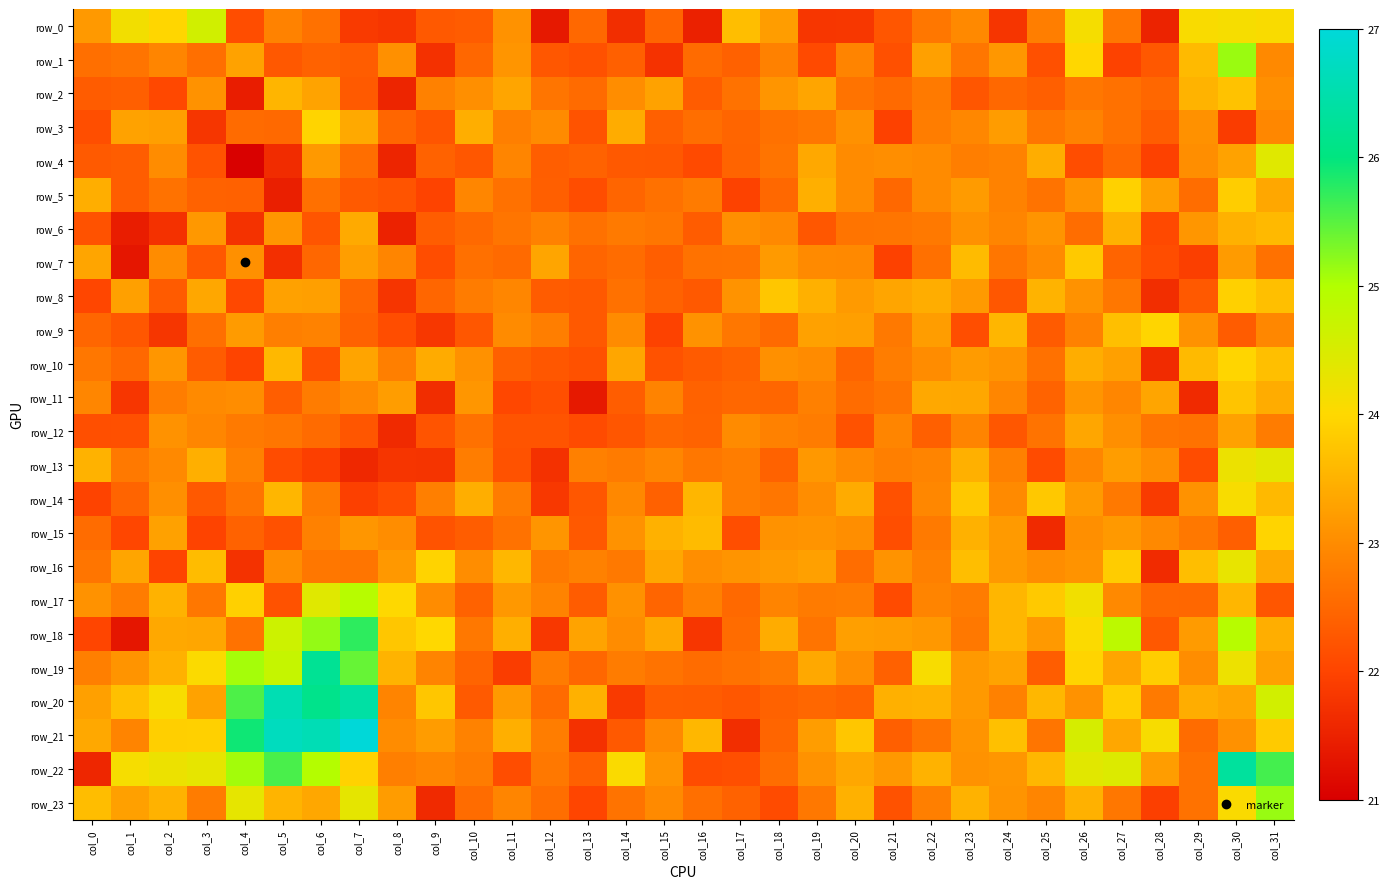

Rank the series by their maximum value, from highest to lowest.

row_21, row_20, row_22, row_19, row_18, row_23, row_1, row_17, row_0, row_4, row_13, row_16, row_14, row_10, row_9, row_15, row_3, row_5, row_8, row_7, row_11, row_2, row_6, row_12